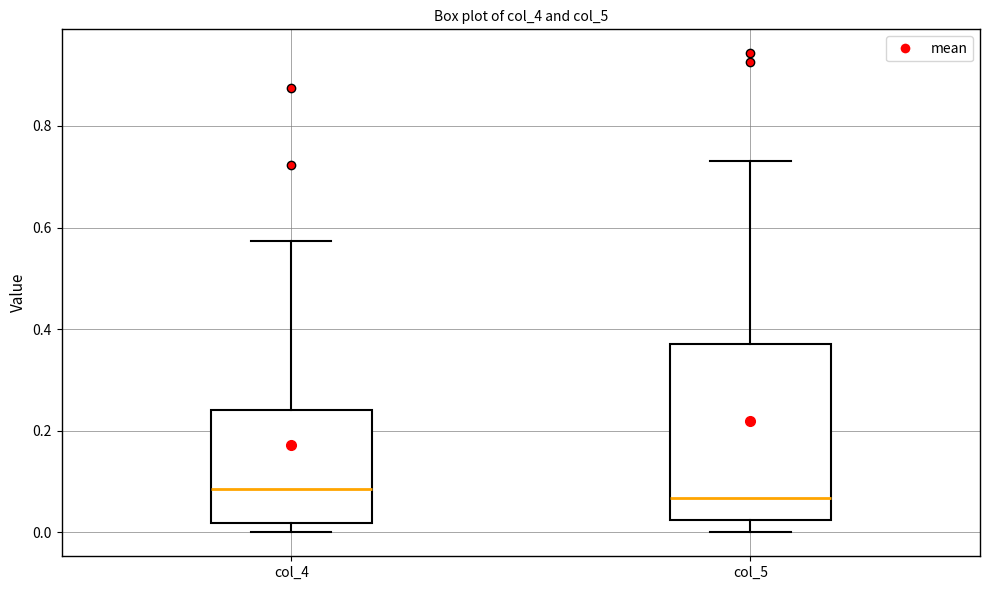

Reading left to right, transcribe this box plot: for each box, give where its median line is, the range the box spans, and where its two whiskers end, as read against the y-axis. The values are not printed on the chart, so give them approximately, as read against the axis.

col_4: median 0.08, box 0.02 to 0.24, whiskers 0.00 to 0.58
col_5: median 0.06, box 0.02 to 0.38, whiskers 0.00 to 0.74